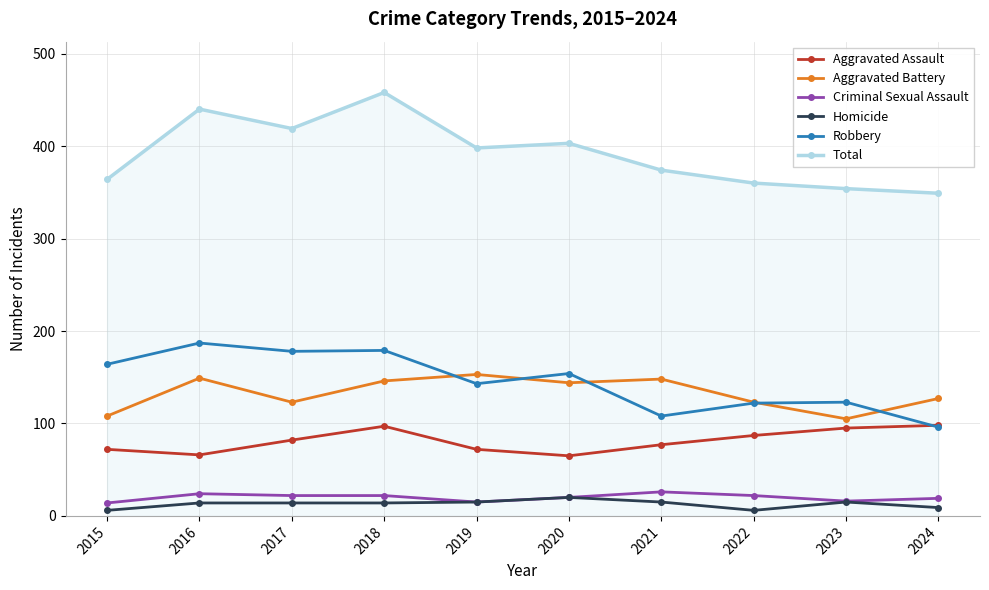

Rank the series at 2016 from highest to lowest value.

Total, Robbery, Aggravated Battery, Aggravated Assault, Criminal Sexual Assault, Homicide